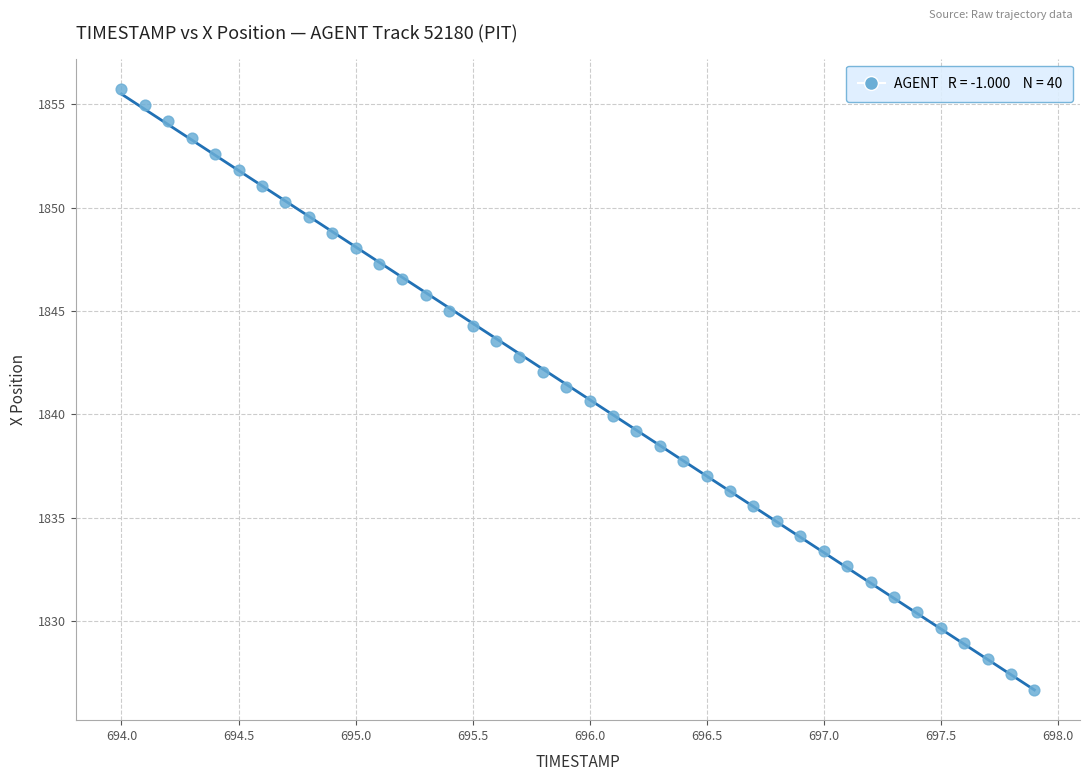

What is the range of X values (max minus min)?

3.9